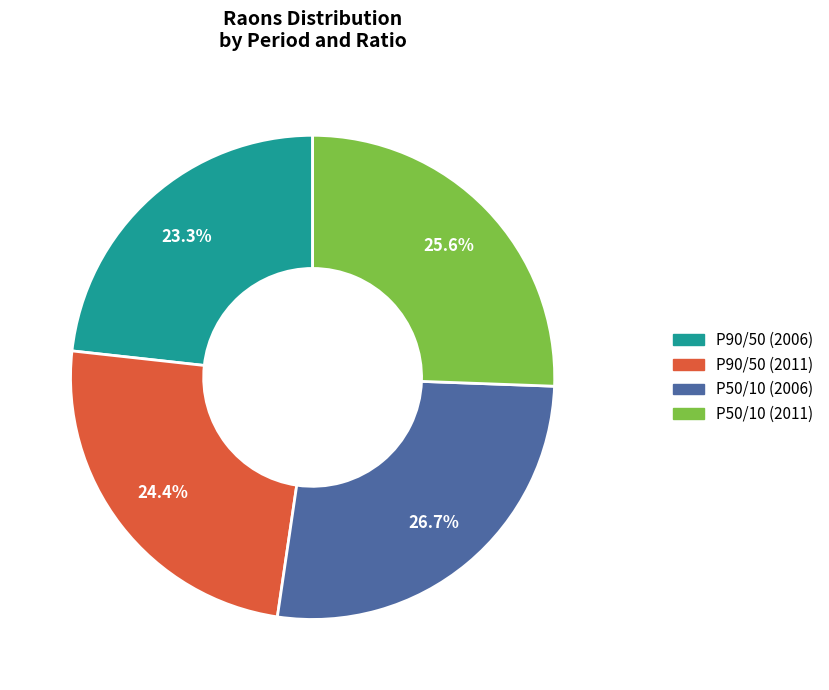

Does any single category account for the majority?

No